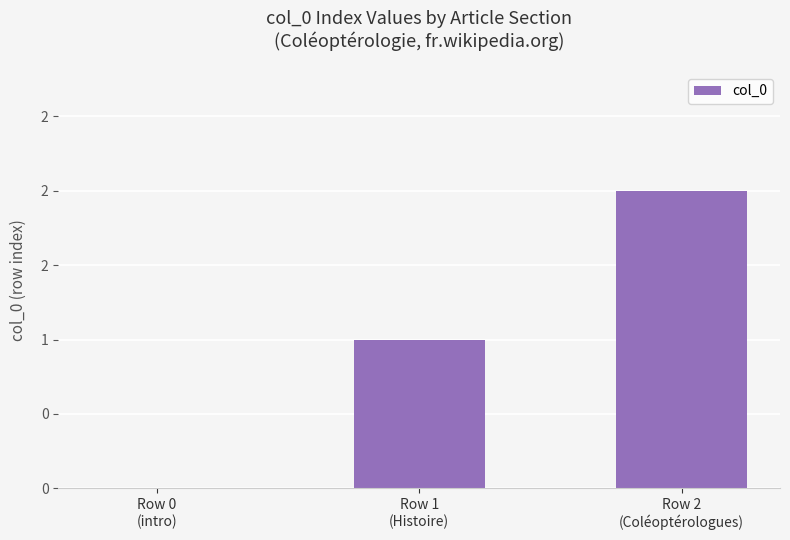

Are the bars horizontal?

No